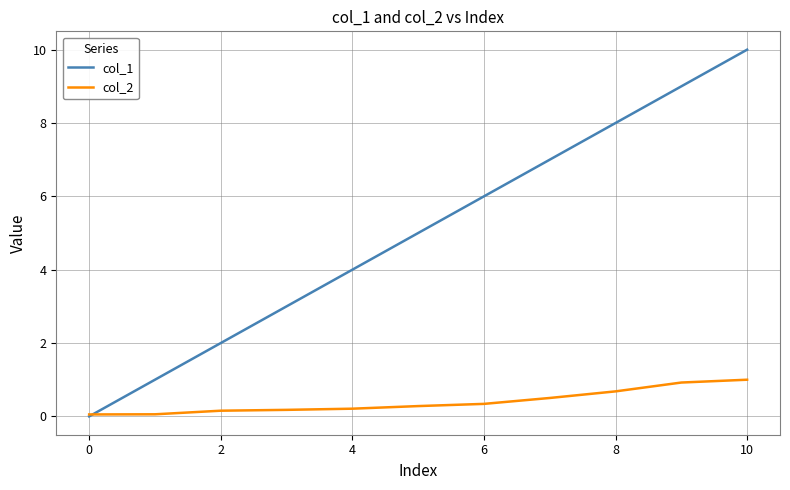

How many series are shown in this chart?

2